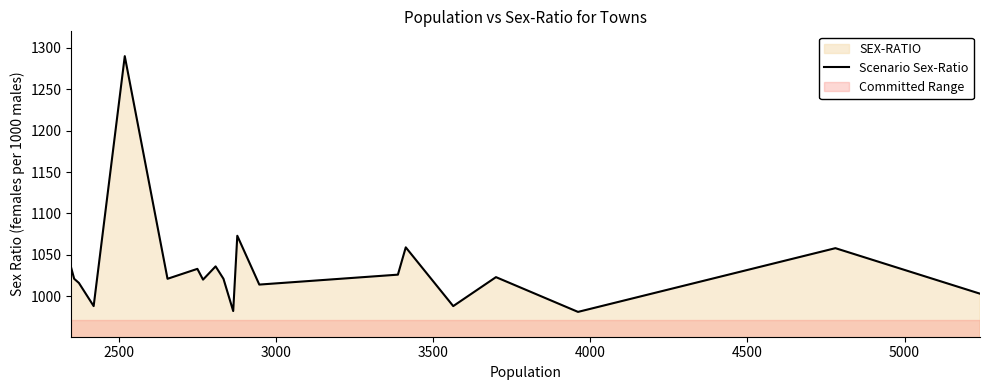

True or false: there are more than 1 points higher than both neighbors.

True